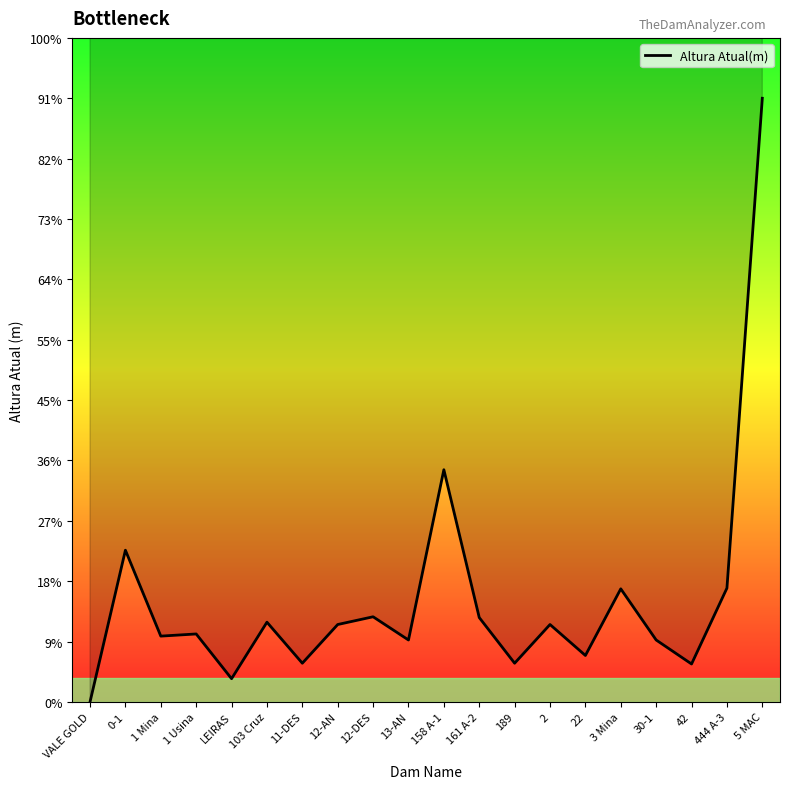

Is this an area chart (filled region under the line)?

No